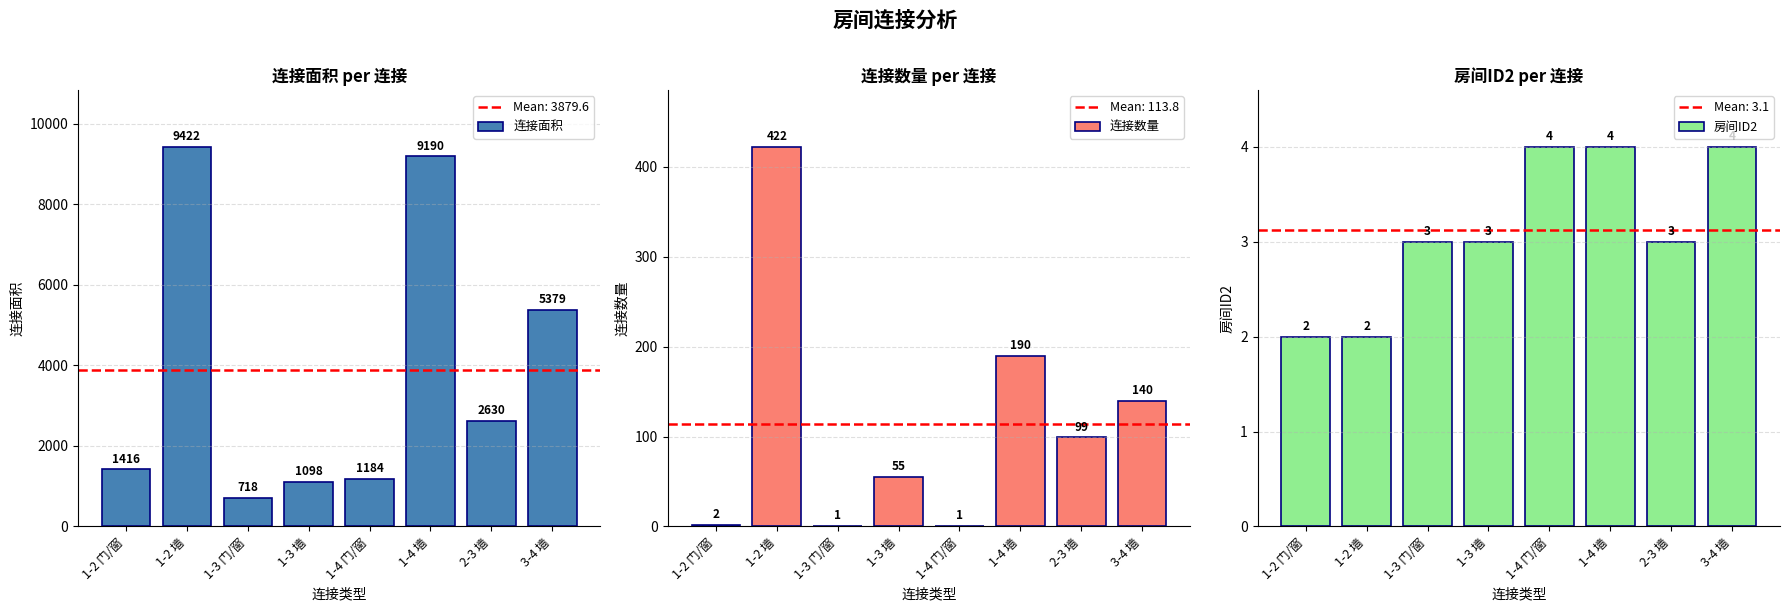

Which has a higher value, 3-4 墙 or 1-2 墙?

1-2 墙